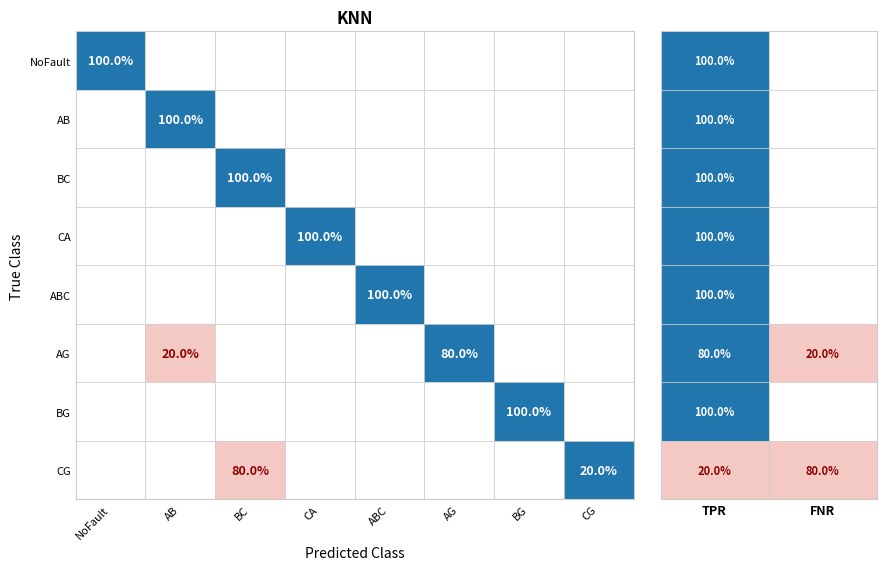

List the labels in order of NoFault value, smallest first.

AB, BC, CA, ABC, AG, BG, CG, NoFault